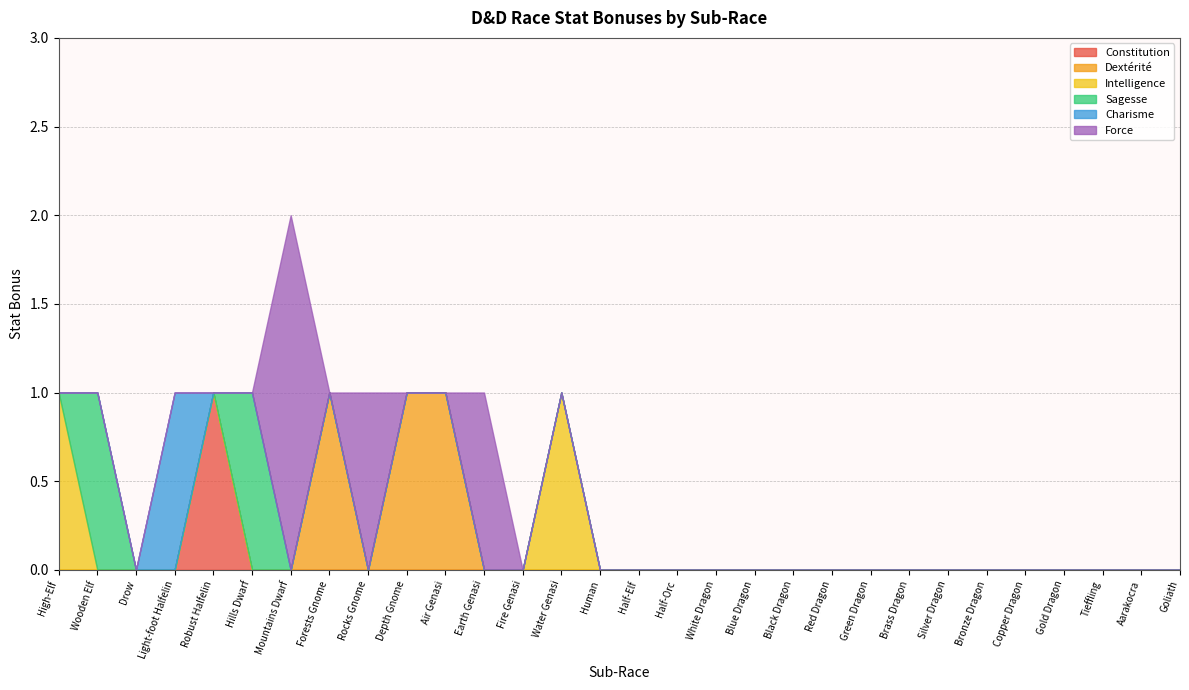

How many distinct data groups are displayed?

6